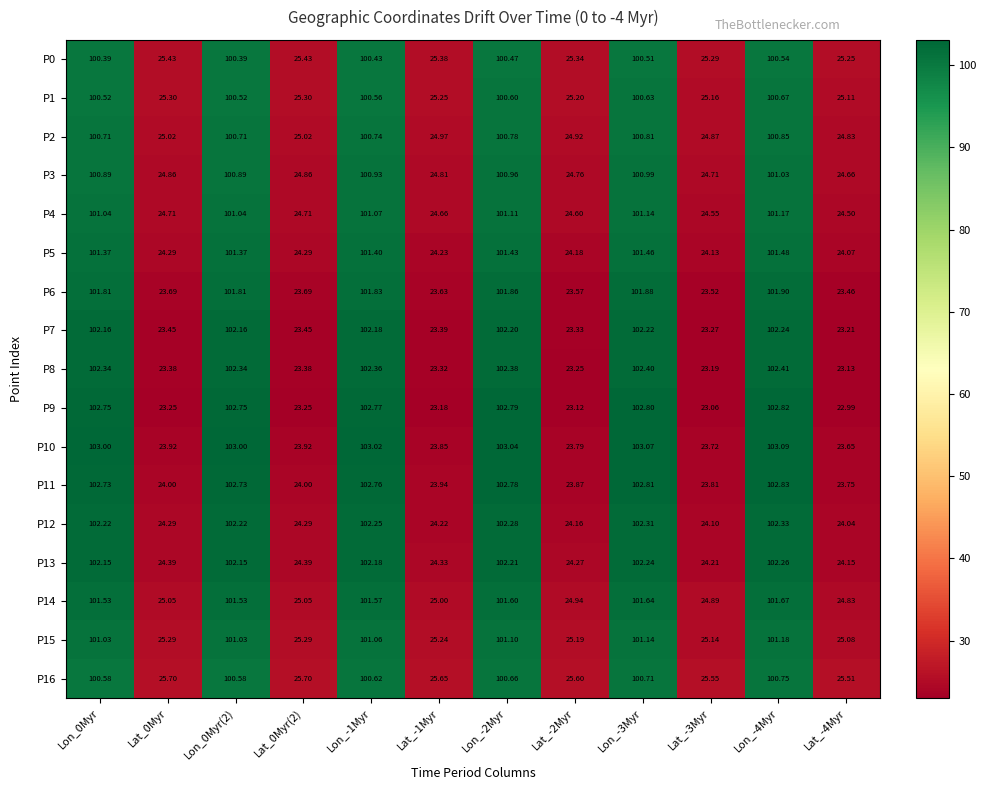

What is the spread (max minus min) of values at Lon_-1Myr?

2.6